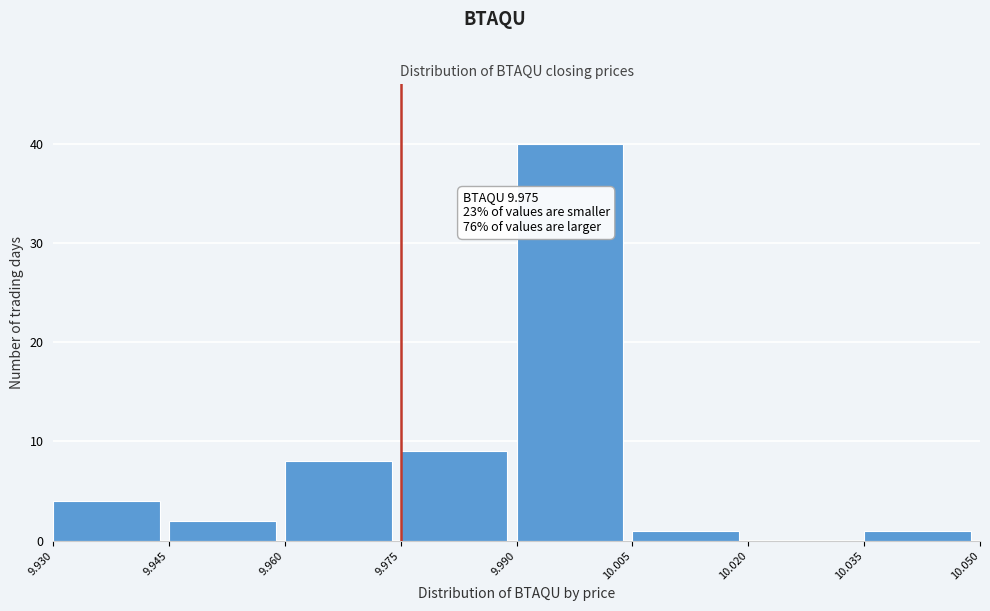

Which range on the x-axis has the tallest bar?

9.990 to 10.005